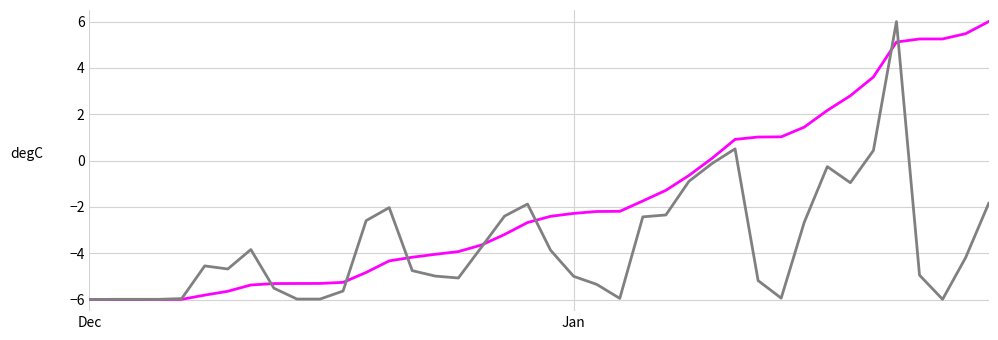

How many lines are shown in the chart?

2